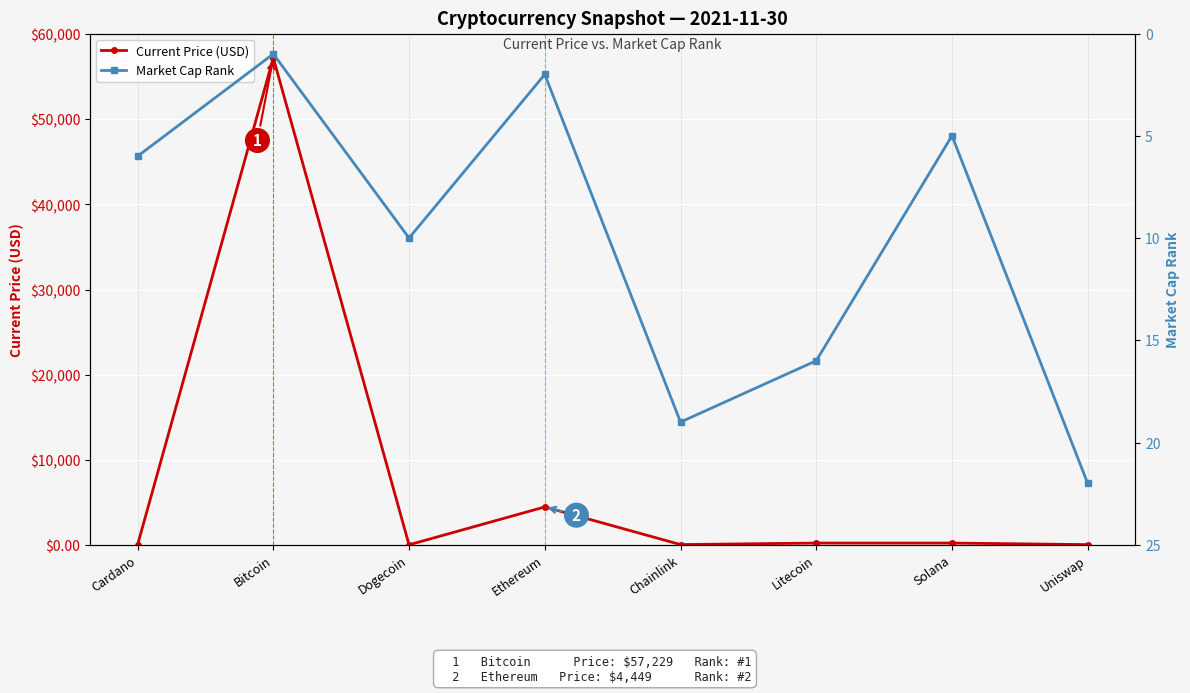

Which series has the widest spread of values?

Current Price (USD)